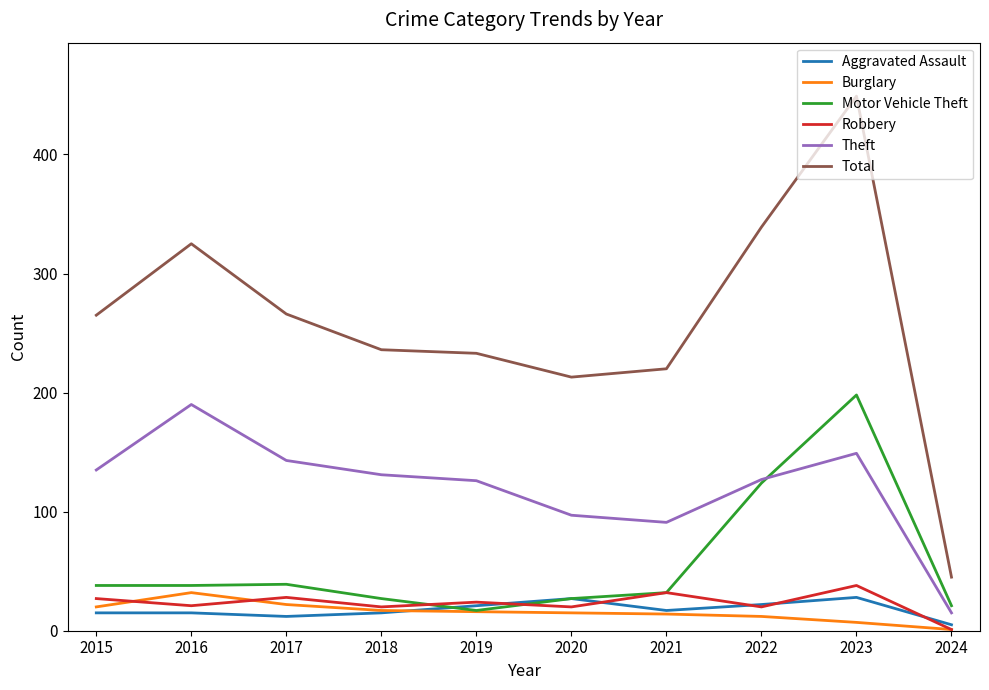

At which category is the sum across all series the highest?

2023